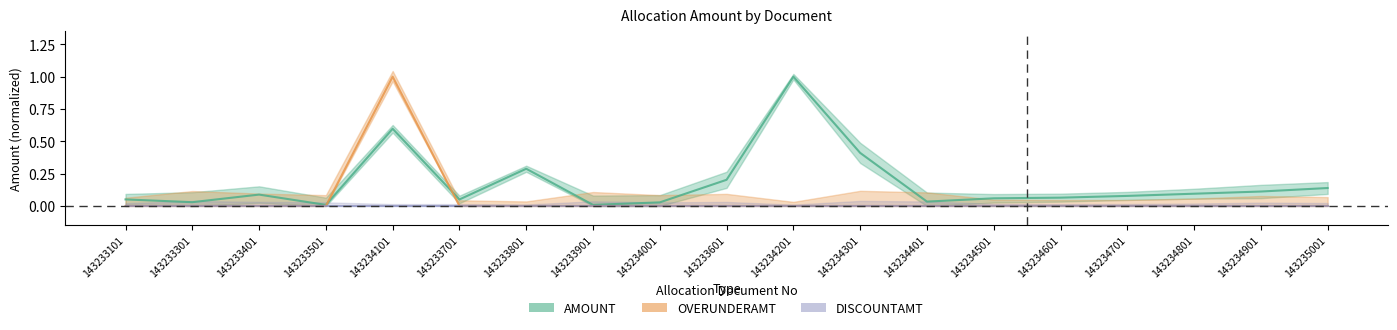

True or false: OVERUNDERAMT and AMOUNT cross at least once.

True